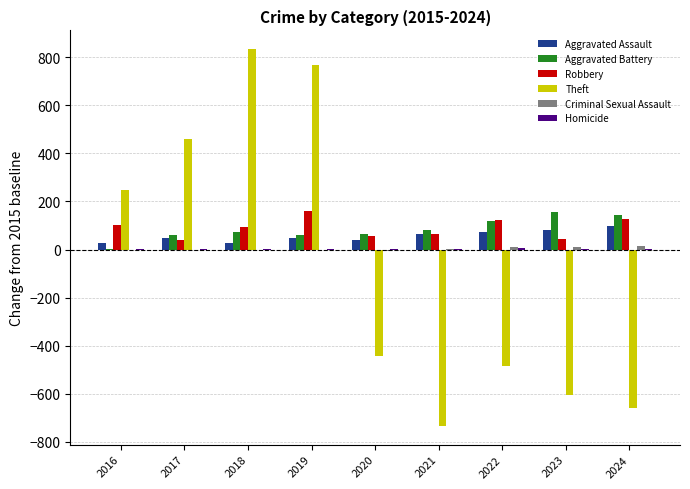

Are the bars horizontal?

No